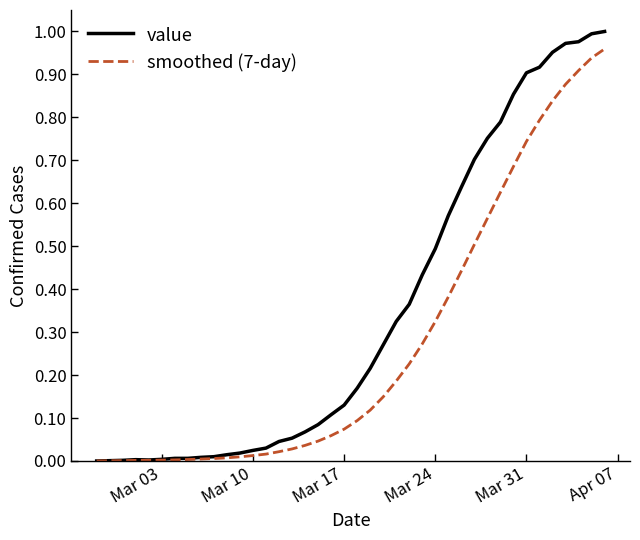

Which series has the largest range (max minus min)?

value